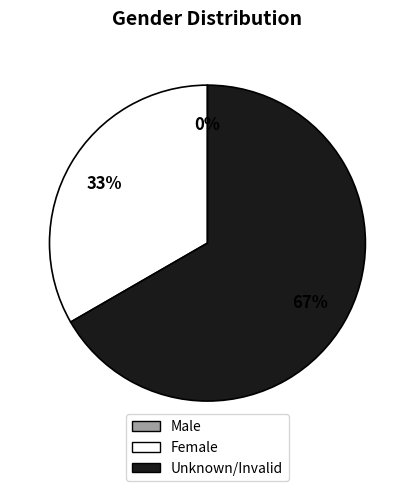

Rank the categories by value from lowest to highest.

Male, Female, Unknown/Invalid